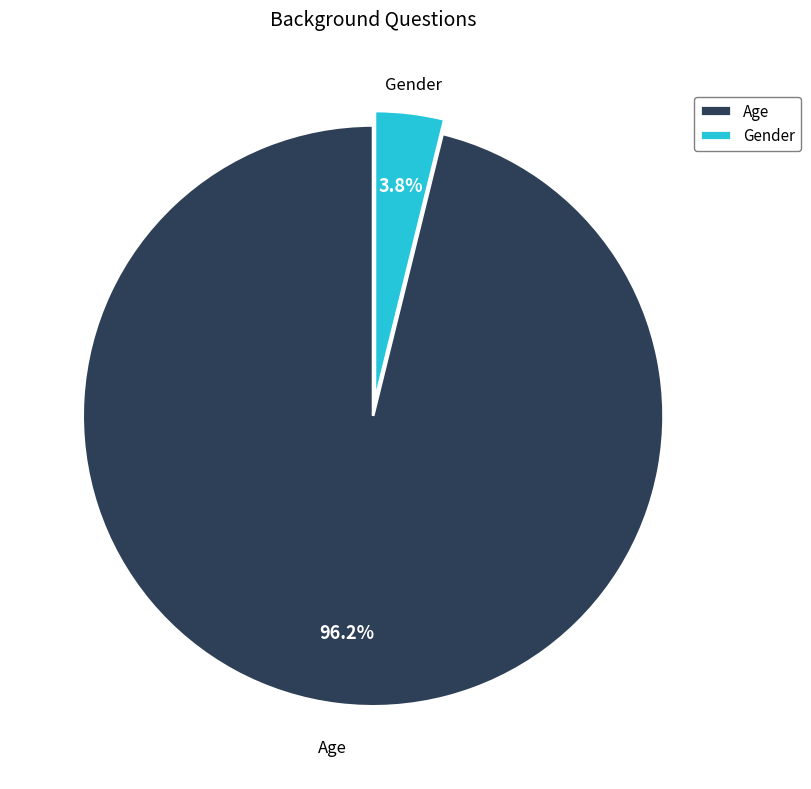

To the nearest percent, what is the difference between the largest and smallest slice percentages?

92%